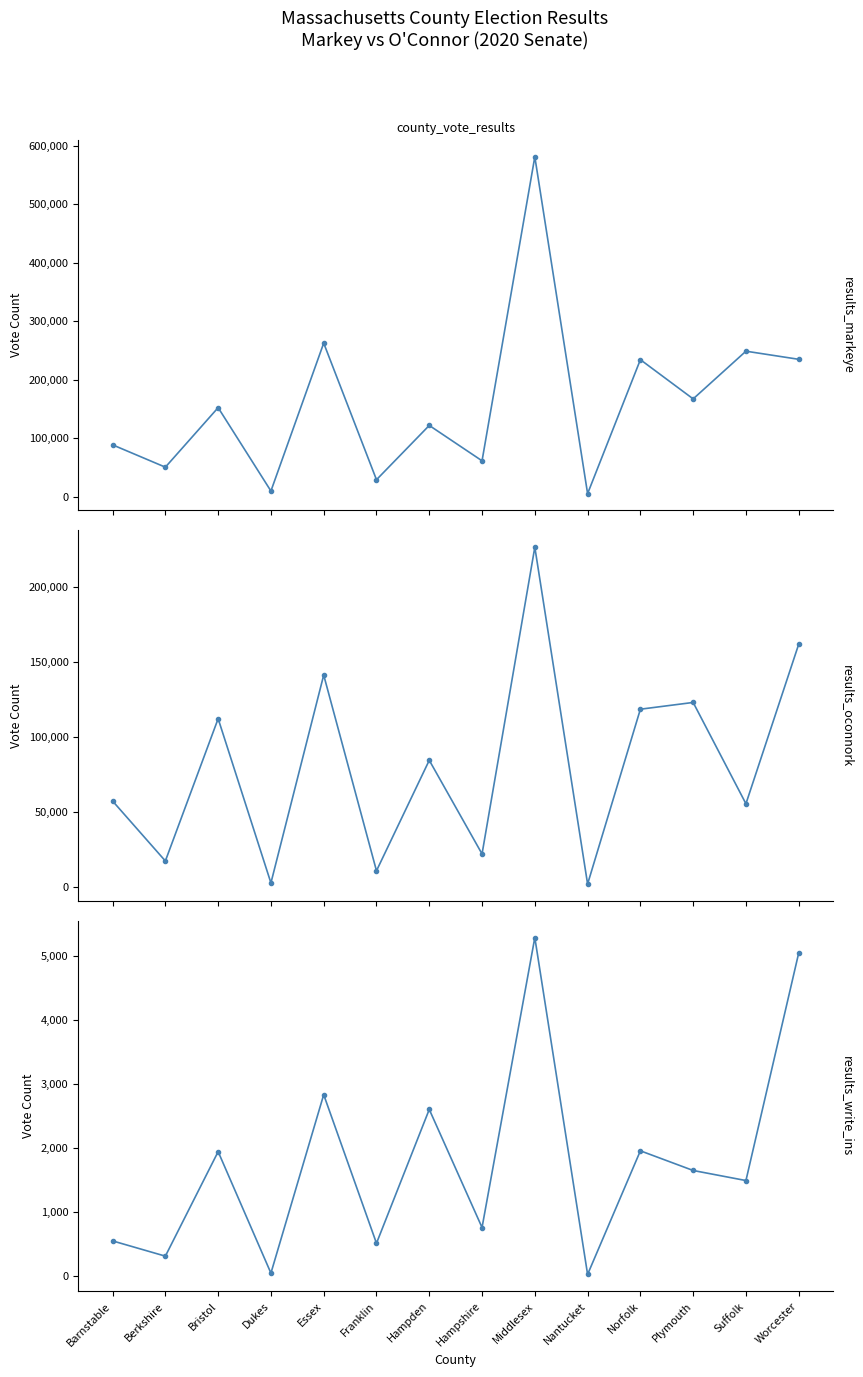

The value of results_markeye at Franklin is 28926. True or false?

True